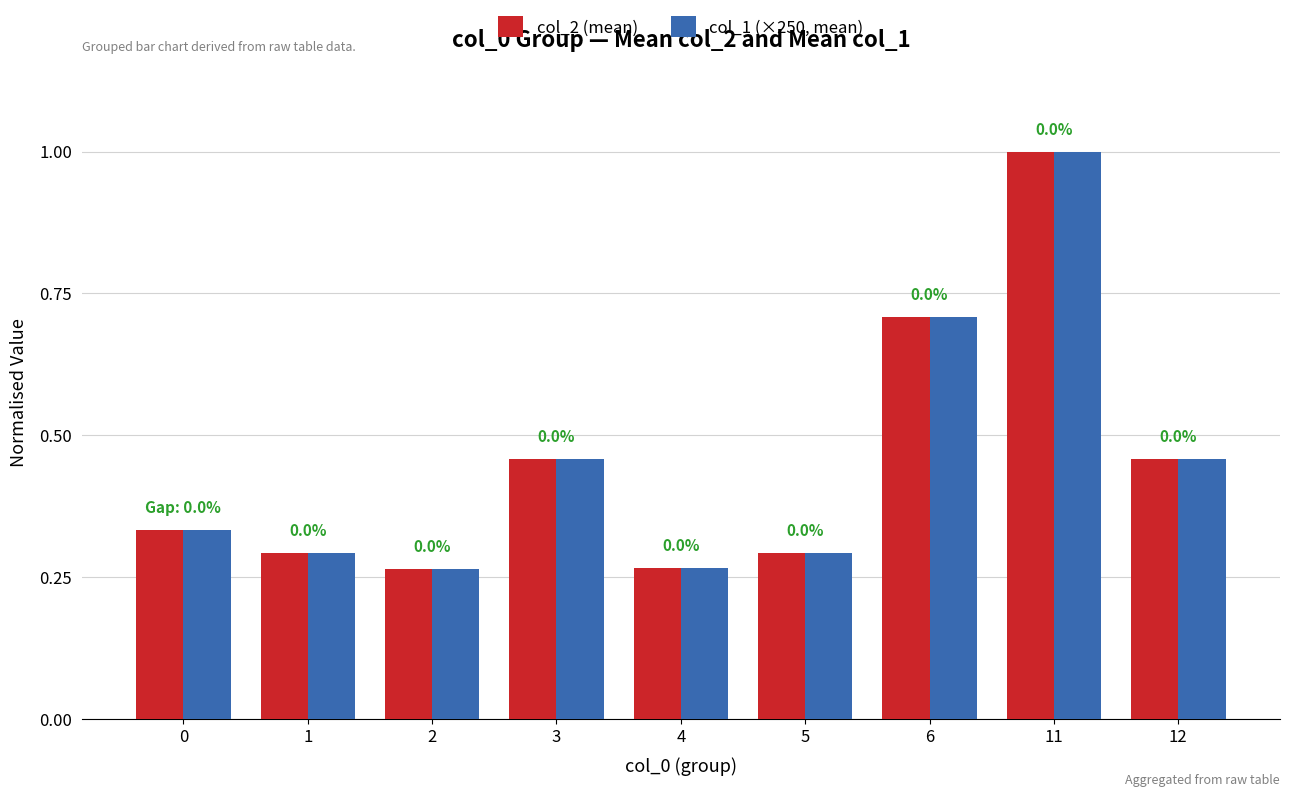

At how many categories does at least one series exceed 0?

9